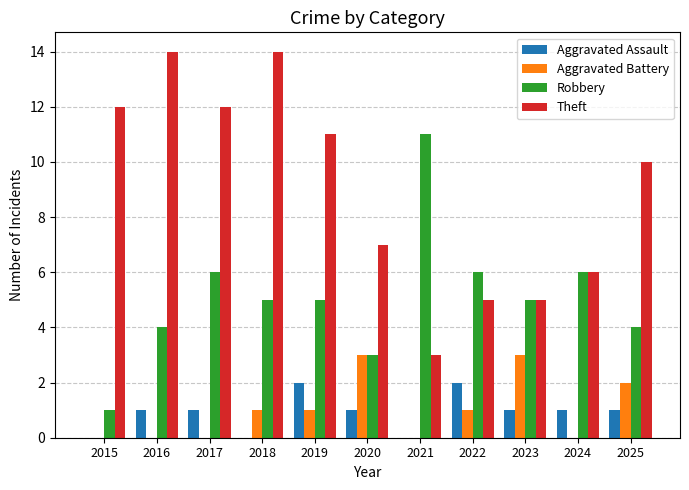

What is the maximum value for Theft?

14